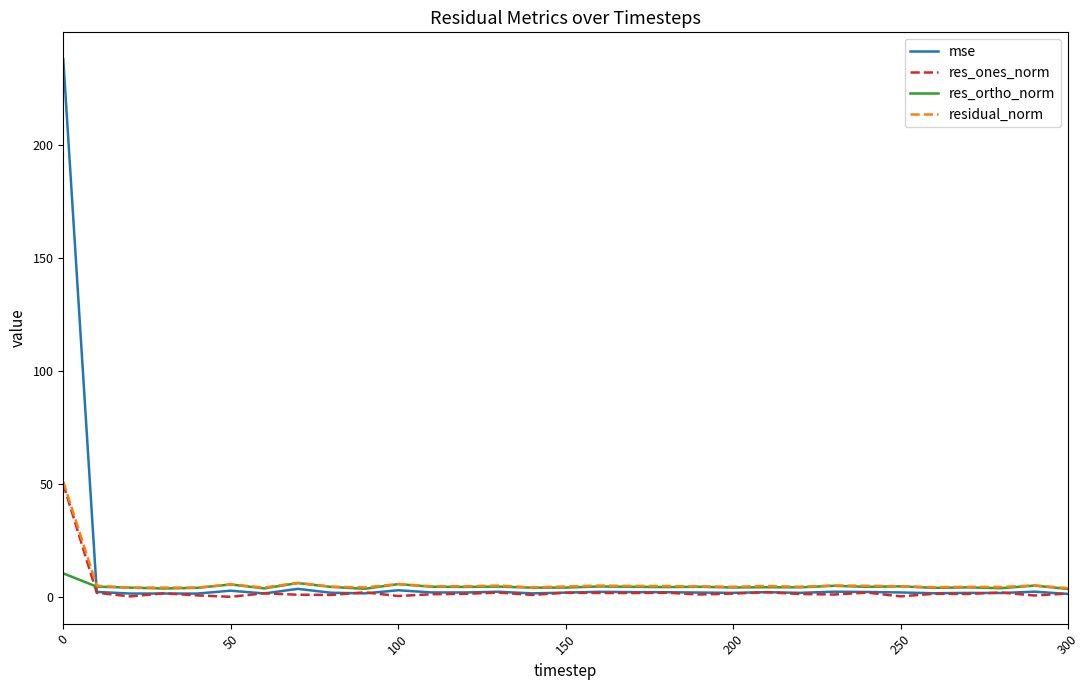

What is the maximum value for res_ortho_norm?

10.6